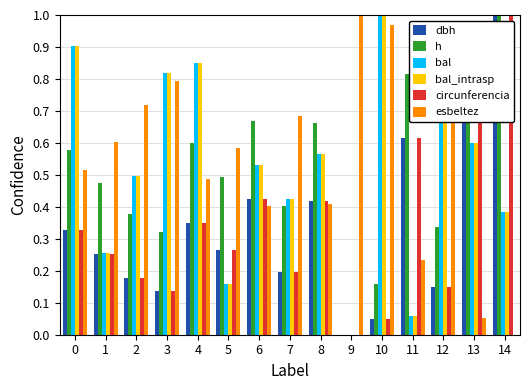

At which category is the sum across all series the highest?

13